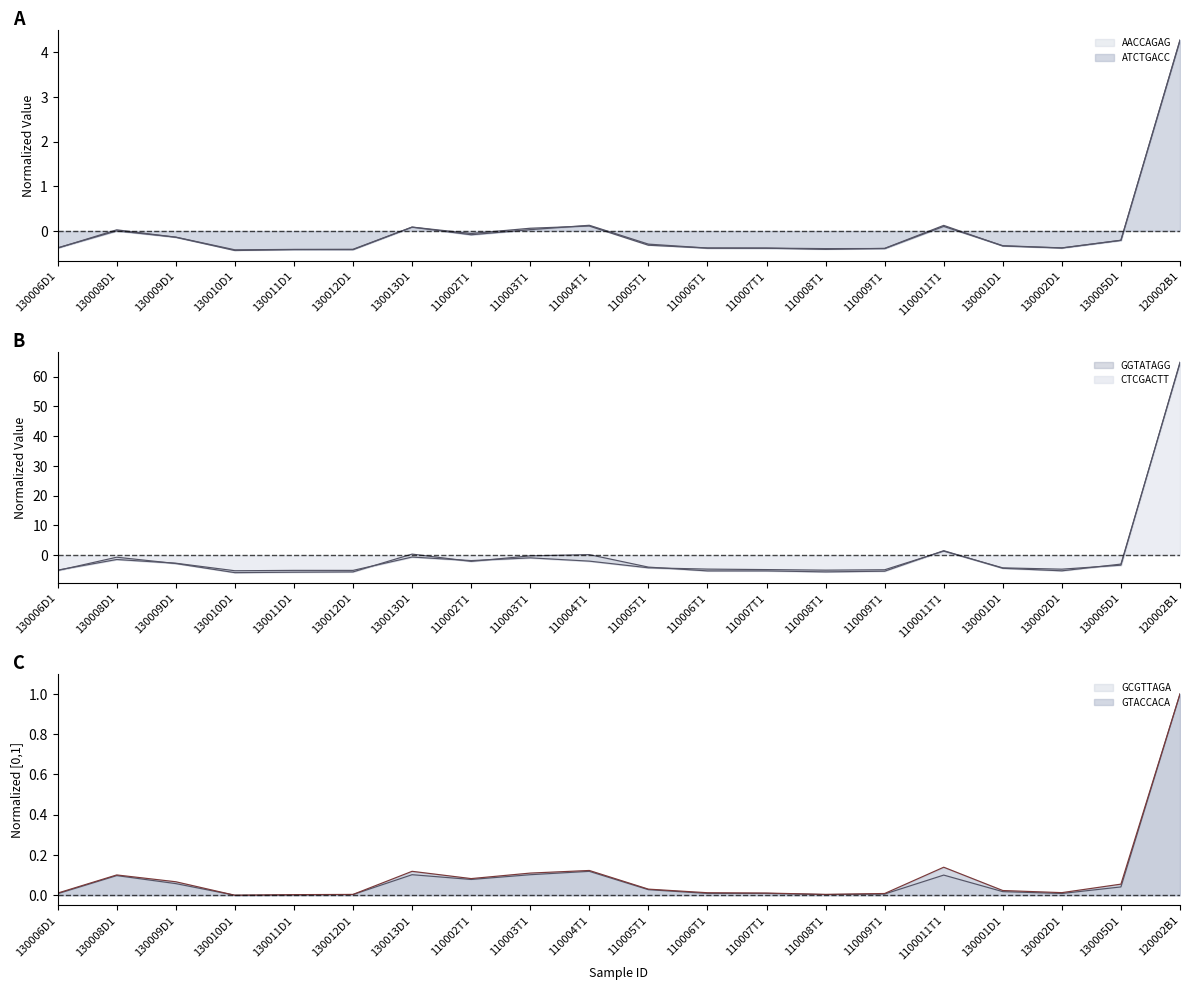

Reading left to right, what are all the values shown in this chart?

ATCTGACC: 130006D1=-0.4	130008D1=0.0	130009D1=-0.1	130010D1=-0.4	130011D1=-0.4	130012D1=-0.4	130013D1=0.1	110002T1=-0.1	110003T1=0.0	110004T1=0.1	110005T1=-0.3	110006T1=-0.4	110007T1=-0.4	110008T1=-0.4	110009T1=-0.4	1100011T1=0.1	130001D1=-0.3	130002D1=-0.4	130005D1=-0.2	120002B1=4.3
AACCAGAG: 130006D1=-0.4	130008D1=0.0	130009D1=-0.1	130010D1=-0.4	130011D1=-0.4	130012D1=-0.4	130013D1=0.1	110002T1=-0.1	110003T1=0.1	110004T1=0.1	110005T1=-0.3	110006T1=-0.4	110007T1=-0.4	110008T1=-0.4	110009T1=-0.4	1100011T1=0.1	130001D1=-0.3	130002D1=-0.4	130005D1=-0.2	120002B1=4.3
CTCGACTT: 130006D1=-5.0	130008D1=-1.5	130009D1=-2.7	130010D1=-5.2	130011D1=-5.1	130012D1=-5.1	130013D1=-0.6	110002T1=-1.8	110003T1=-0.9	110004T1=-2.0	110005T1=-4.3	110006T1=-4.7	110007T1=-4.9	110008T1=-5.0	110009T1=-4.9	1100011T1=1.4	130001D1=-4.3	130002D1=-4.7	130005D1=-3.4	120002B1=64.9
GGTATAGG: 130006D1=-5.2	130008D1=-0.7	130009D1=-2.8	130010D1=-5.9	130011D1=-5.7	130012D1=-5.6	130013D1=0.4	110002T1=-2.1	110003T1=-0.2	110004T1=0.2	110005T1=-4.0	110006T1=-5.3	110007T1=-5.3	110008T1=-5.6	110009T1=-5.4	1100011T1=1.5	130001D1=-4.4	130002D1=-5.3	130005D1=-3.0	120002B1=64.6
GCGTTAGA: 130006D1=0.0	130008D1=0.1	130009D1=0.1	130010D1=0.0	130011D1=0.0	130012D1=0.0	130013D1=0.1	110002T1=0.1	110003T1=0.1	110004T1=0.1	110005T1=0.0	110006T1=0.0	110007T1=0.0	110008T1=0.0	110009T1=0.0	1100011T1=0.1	130001D1=0.0	130002D1=0.0	130005D1=0.0	120002B1=1.0
GTACCACA: 130006D1=0.0	130008D1=0.1	130009D1=0.1	130010D1=0.0	130011D1=0.0	130012D1=0.0	130013D1=0.1	110002T1=0.1	110003T1=0.1	110004T1=0.1	110005T1=0.0	110006T1=0.0	110007T1=0.0	110008T1=0.0	110009T1=0.0	1100011T1=0.1	130001D1=0.0	130002D1=0.0	130005D1=0.1	120002B1=1.0